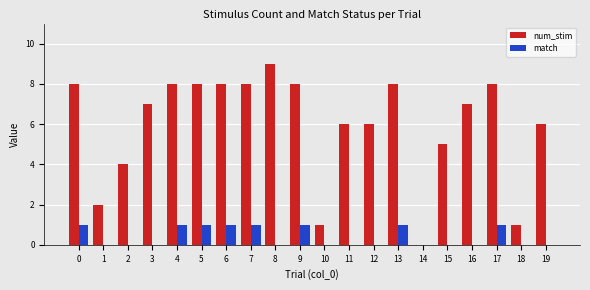

What is the average value of the num_stim series?

6